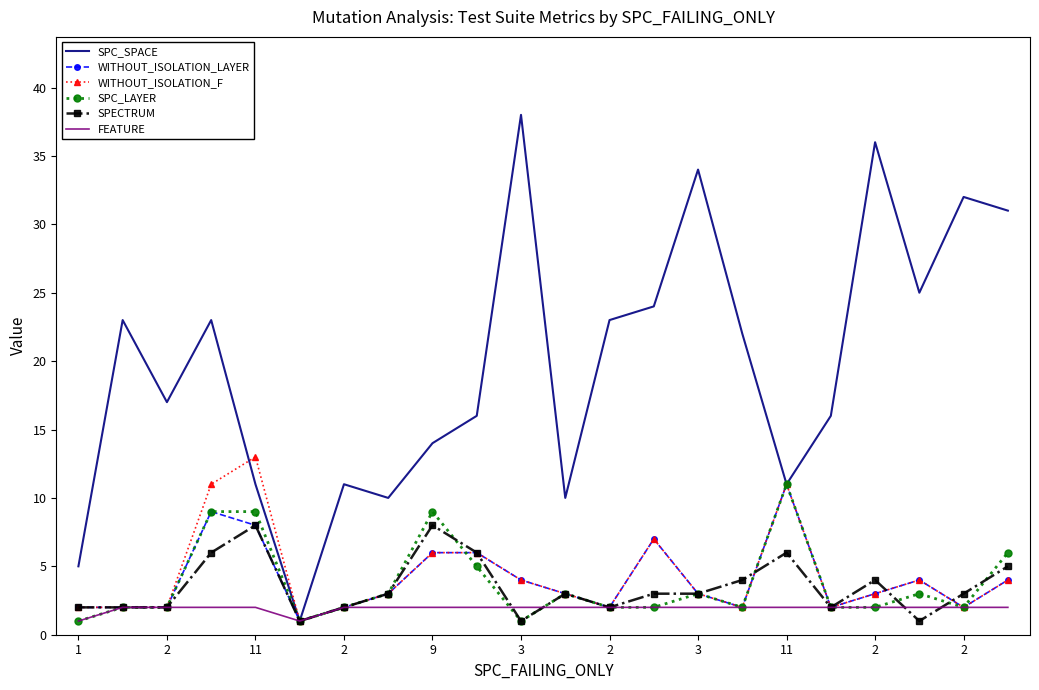

What is the maximum value shown in the chart?

38